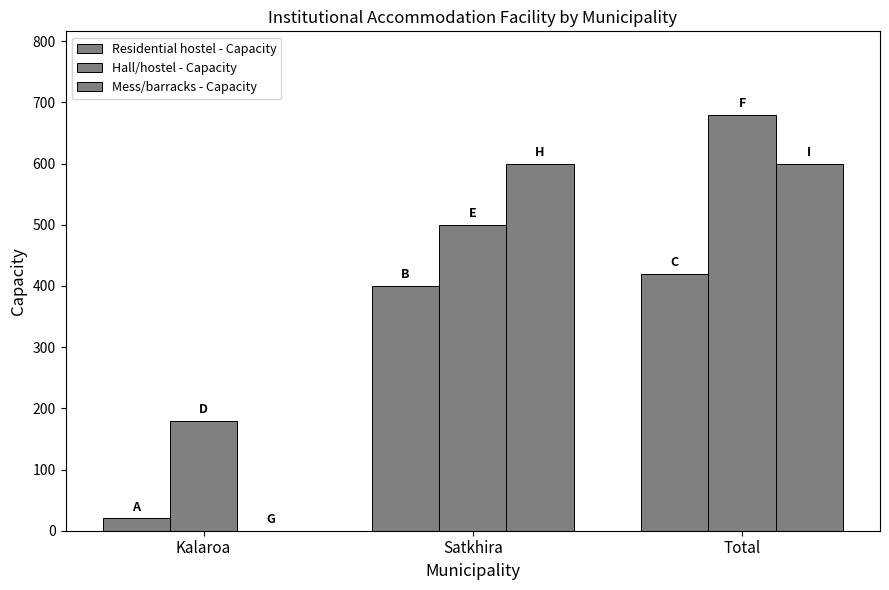

The Hall/hostel - Capacity series shows 500 at Satkhira. True or false?

True